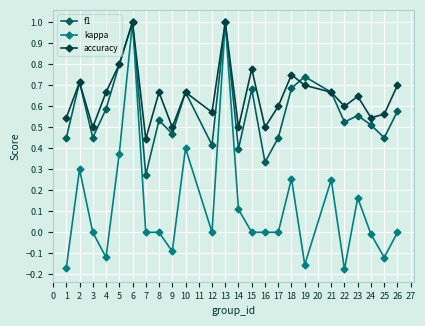

Rank the series at 12 from highest to lowest value.

accuracy, f1, kappa